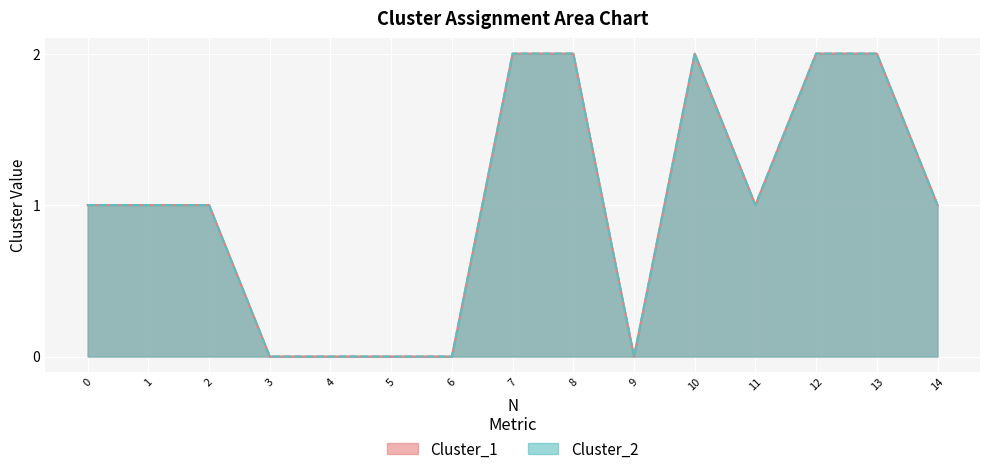

How many data points in Cluster_2 are above 1?

5